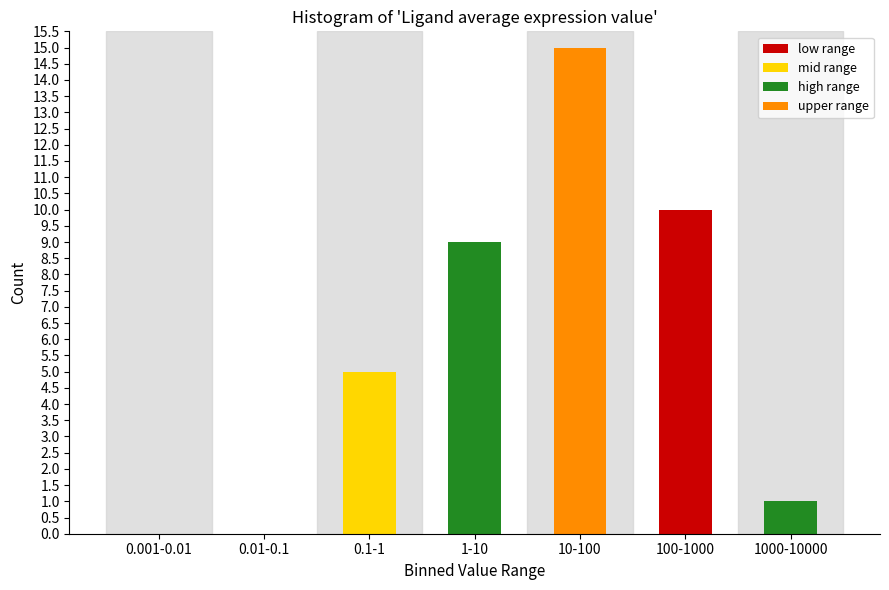

Reading left to right, extract all data points from this chart.

0.001-0.01=0	0.01-0.1=0	0.1-1=5	1-10=9	10-100=15	100-1000=10	1000-10000=1